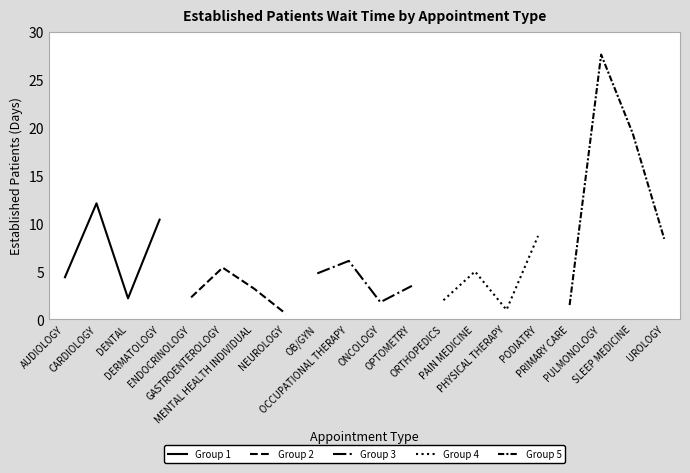

Which category has the lowest value in the Group 4 series?

PHYSICAL THERAPY